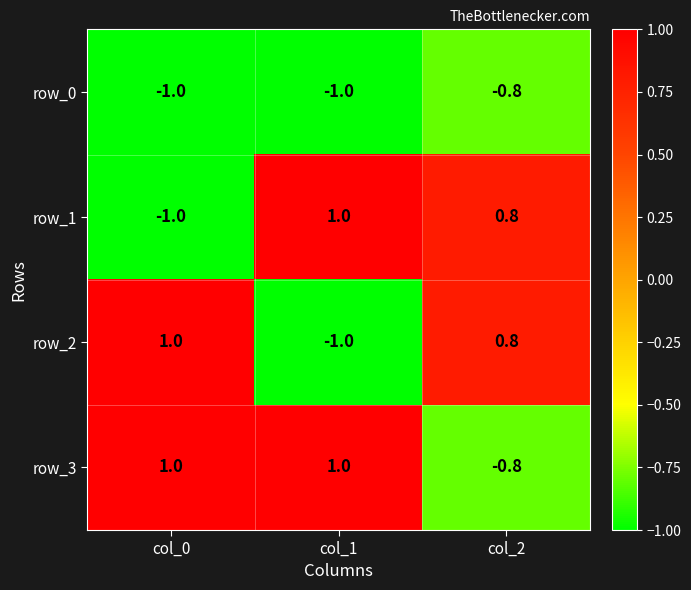

What is the difference between the maximum and minimum values in the row_1 series?

2.0